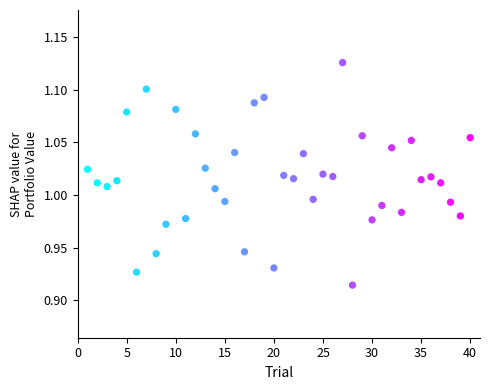

What is the range of X values (max minus min)?

39.0